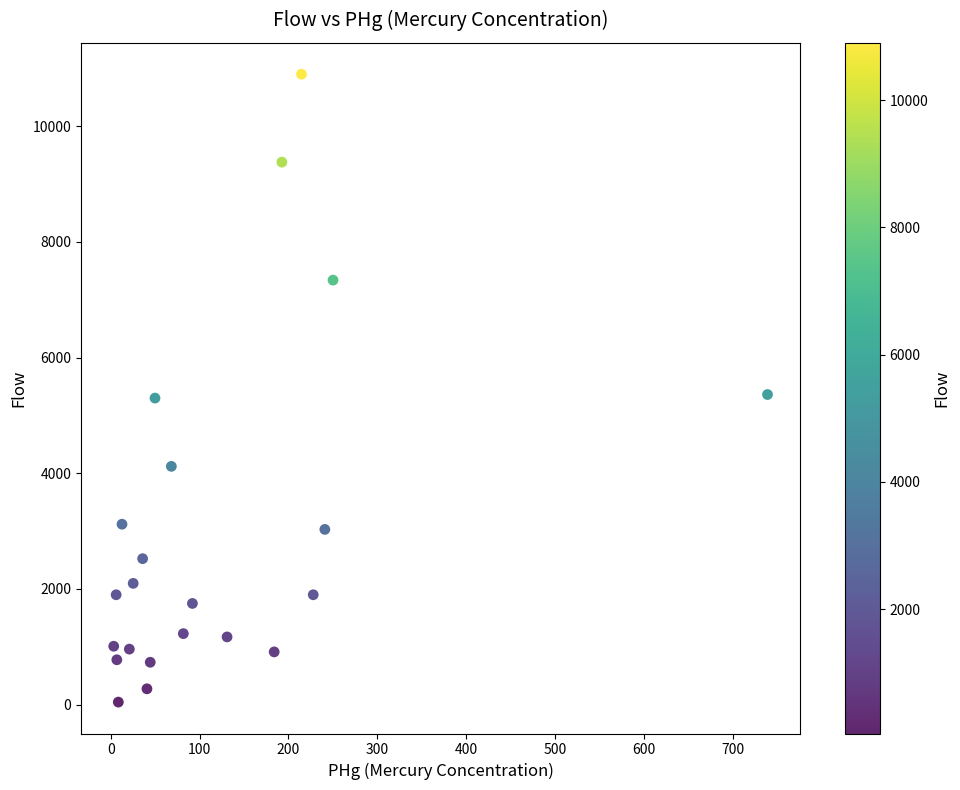

What is the range of Y values (max minus min)?

10856